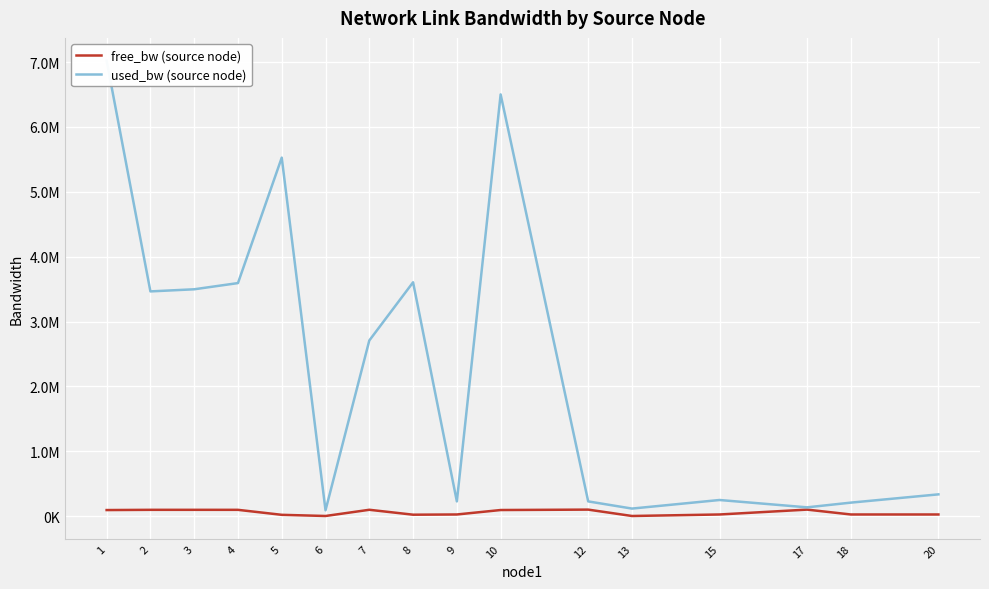

What is the difference between the free_bw (source node) values at 9 and 1?

68202.6